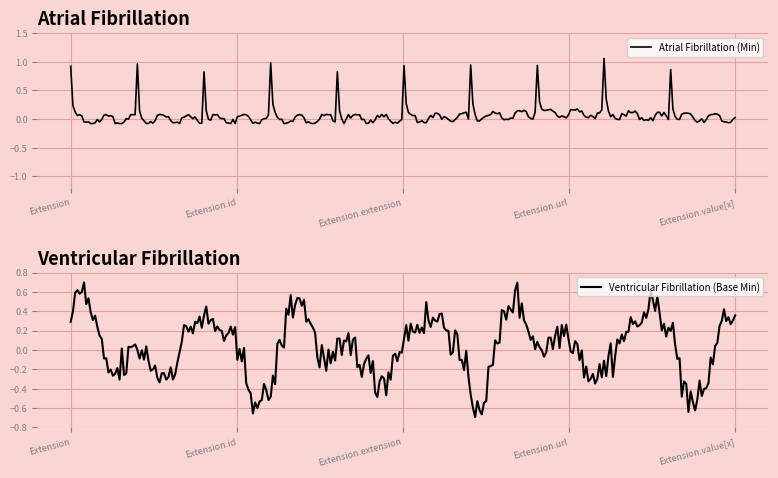

The Atrial Fibrillation (Min) series shows 2 at Extension.url. True or false?

False